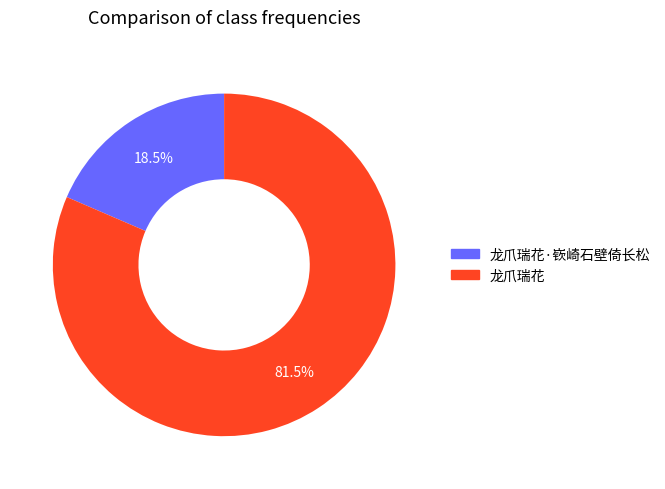

Is there any slice that represents more than half of the pie?

Yes